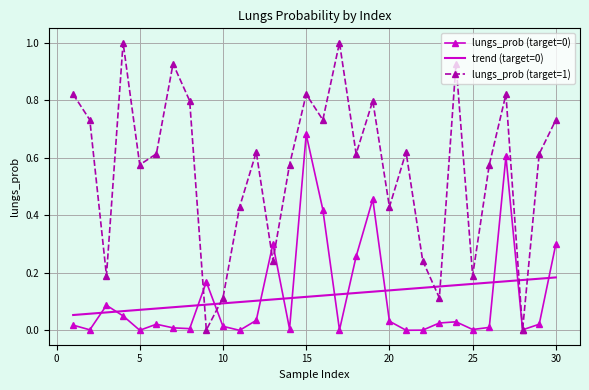

Which series has the largest range (max minus min)?

lungs_prob (target=1)